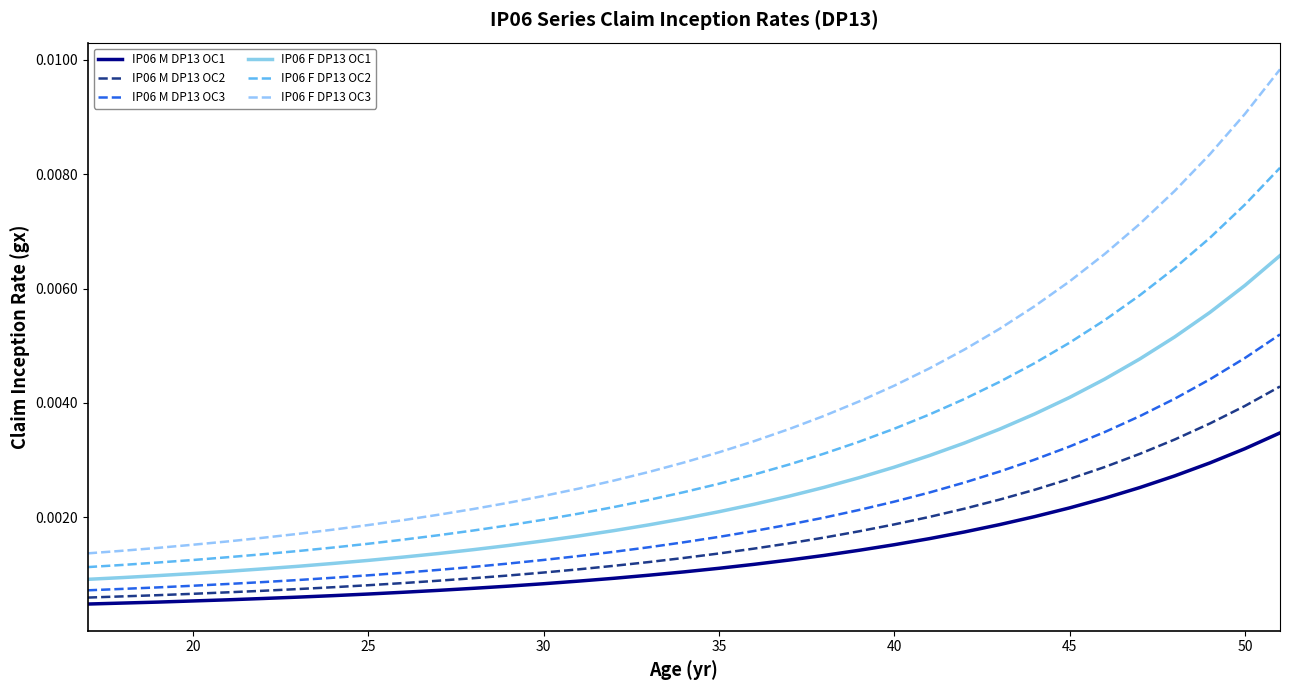

Rank the series by their maximum value, from lowest to highest.

IP06 M DP13 OC1, IP06 M DP13 OC2, IP06 M DP13 OC3, IP06 F DP13 OC1, IP06 F DP13 OC2, IP06 F DP13 OC3